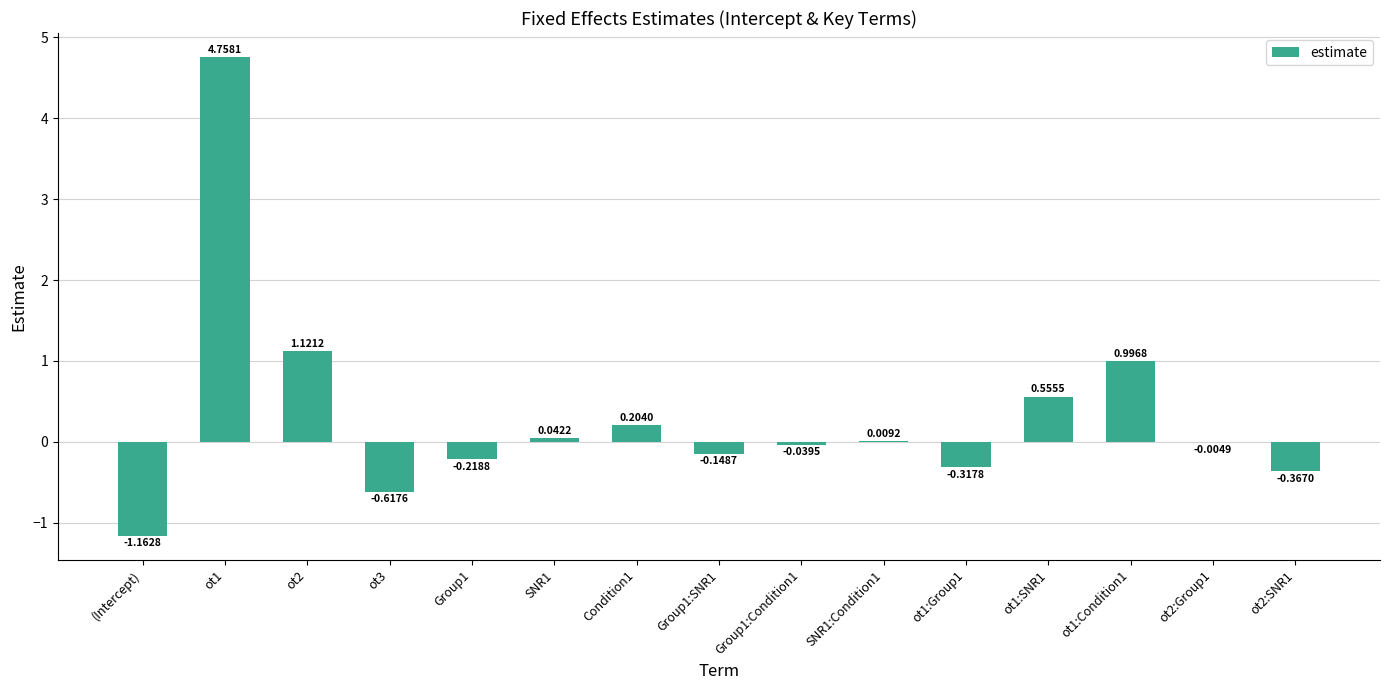

Which has a higher value, ot1:Condition1 or (Intercept)?

ot1:Condition1